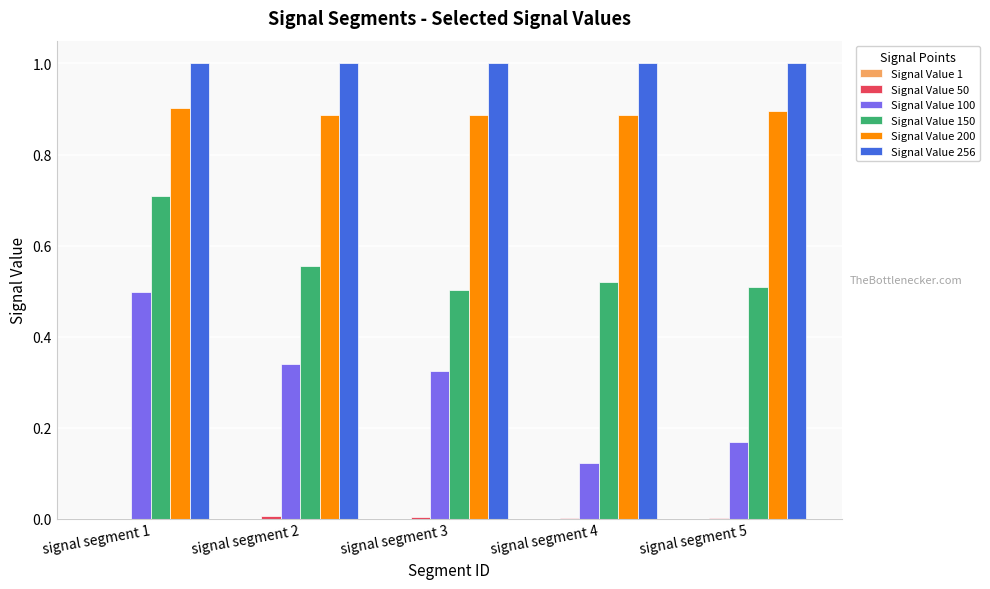

What is the greatest value displayed?

1.0